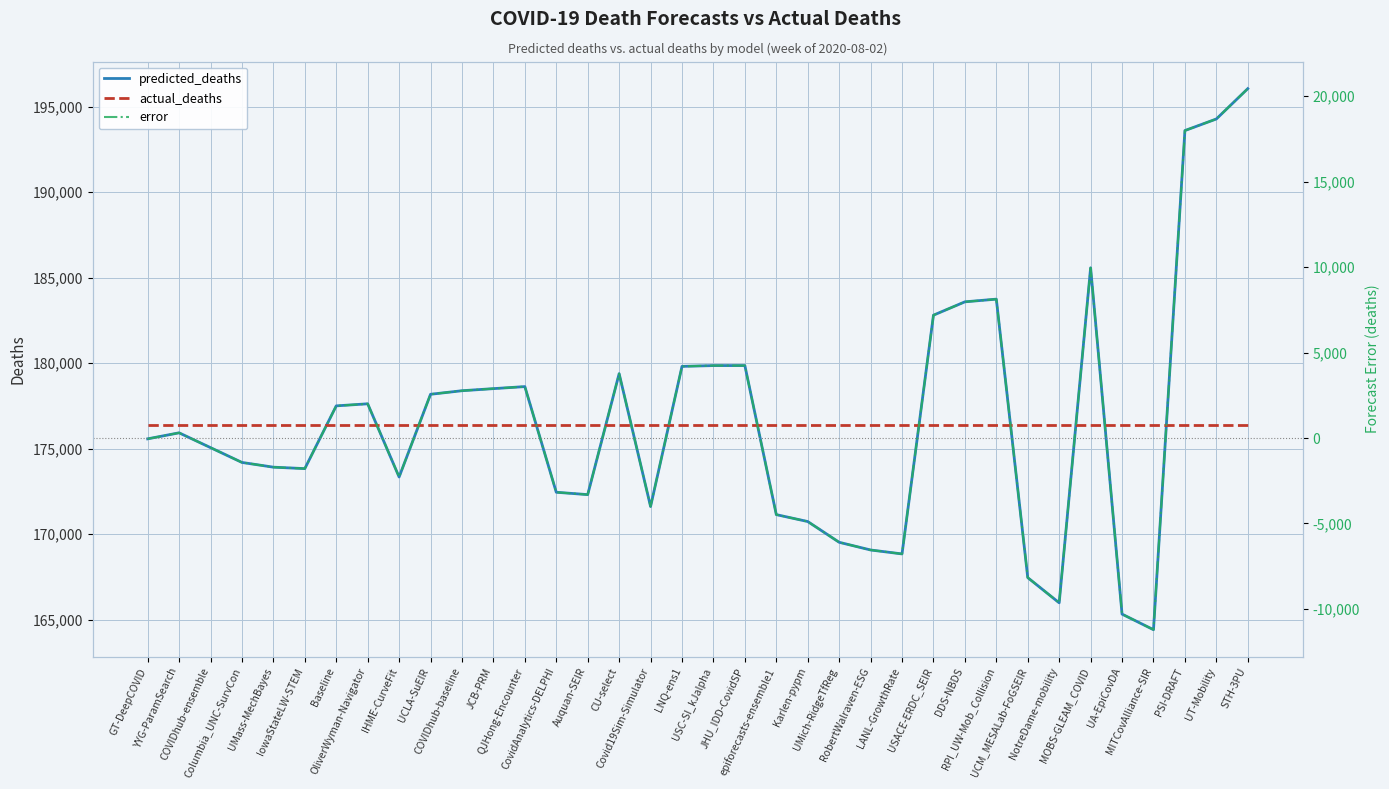

What is the label of the 4th point from the right?

MITCovAlliance-SIR